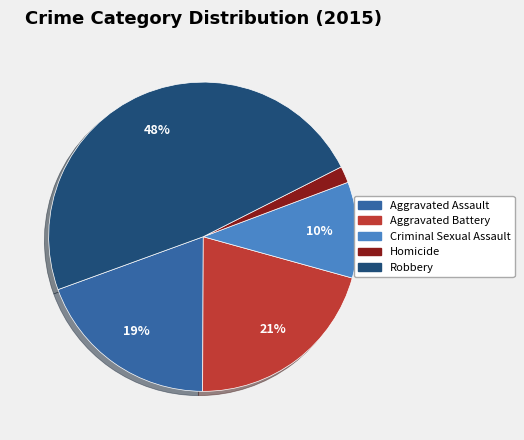

Is there any slice that represents more than half of the pie?

No